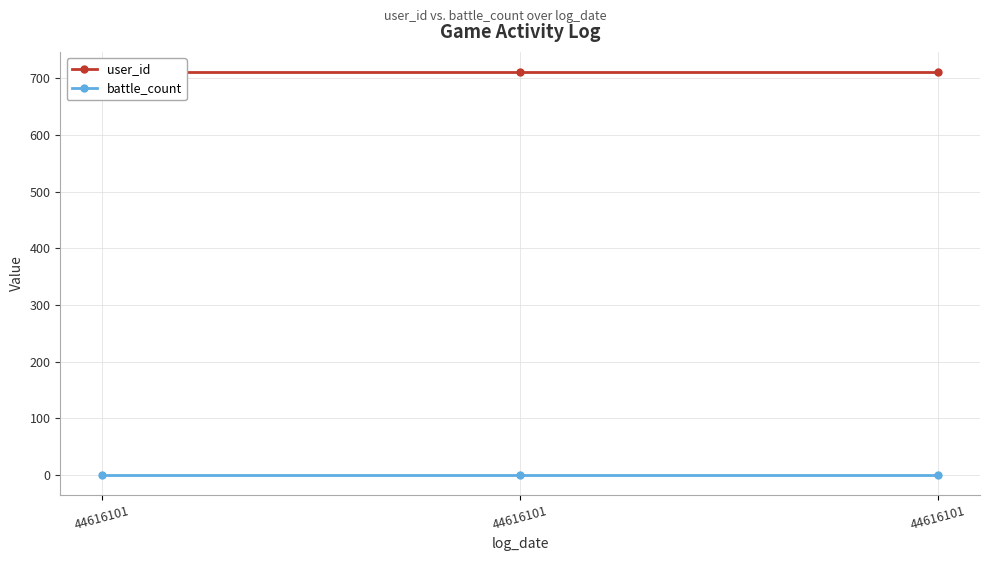

List the series in order of their overall mean, lowest first.

battle_count, user_id